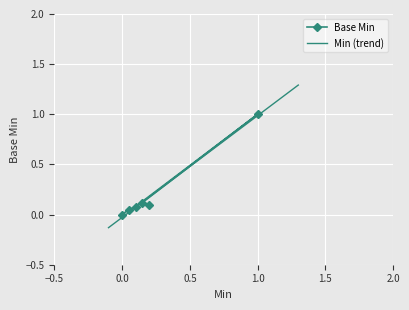

What is the maximum value for Base Min?

1.0